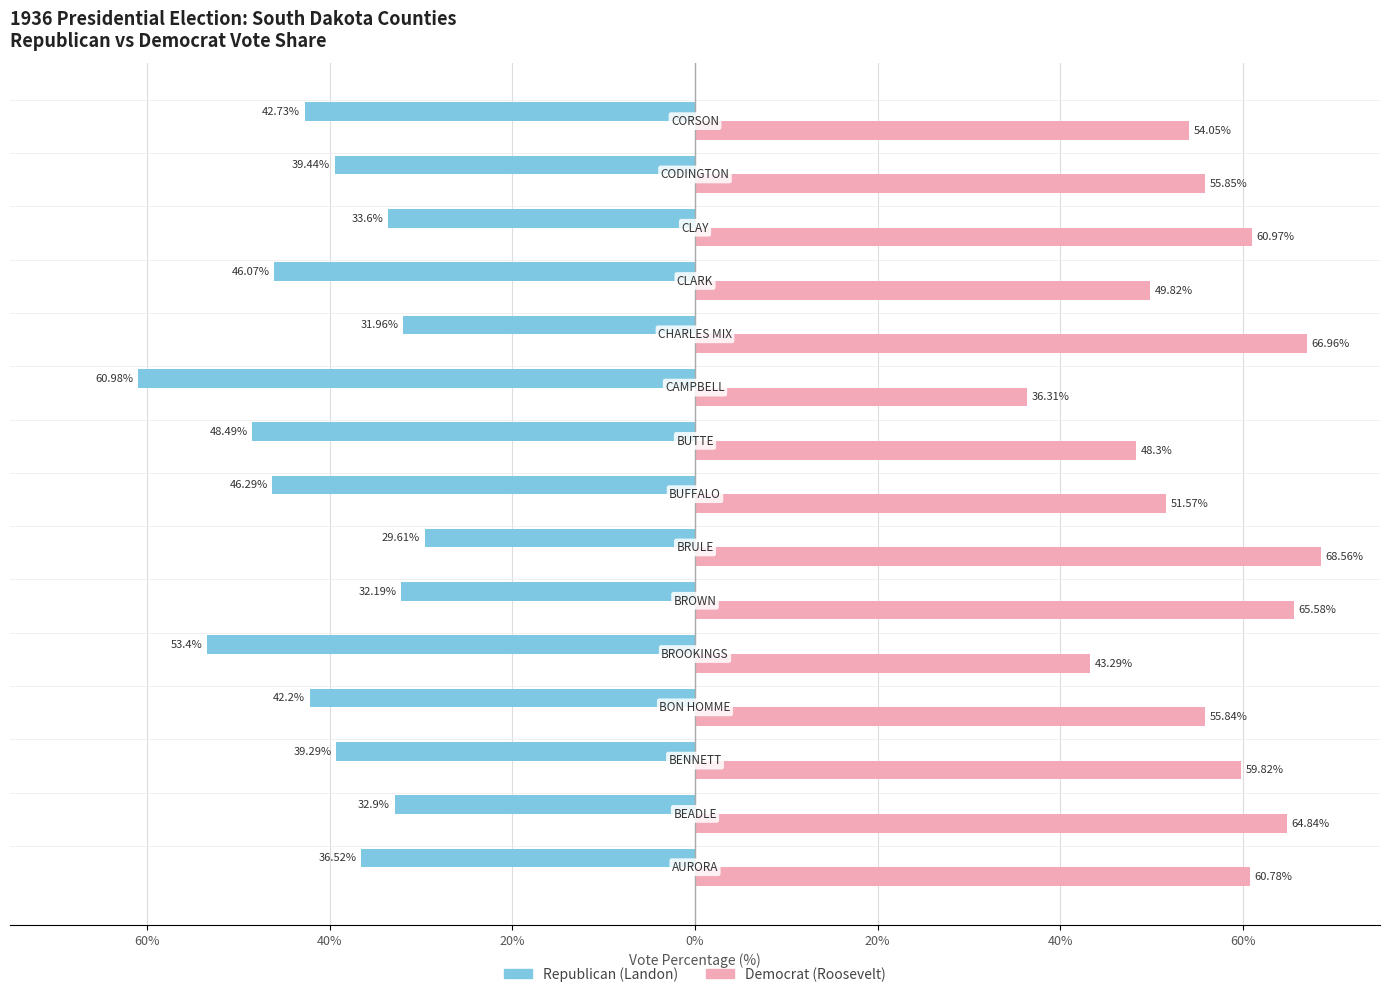

What is the maximum value for Democrat (Roosevelt)?

68.6